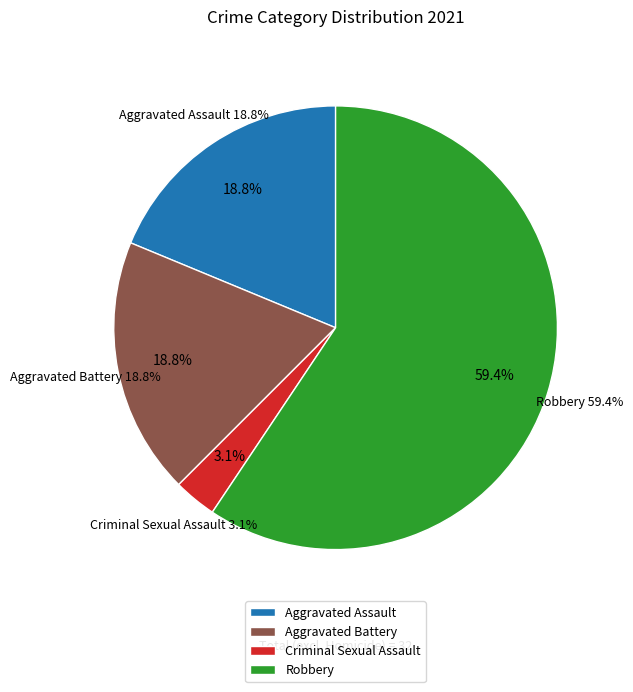

What is the largest slice in the pie chart?

Robbery